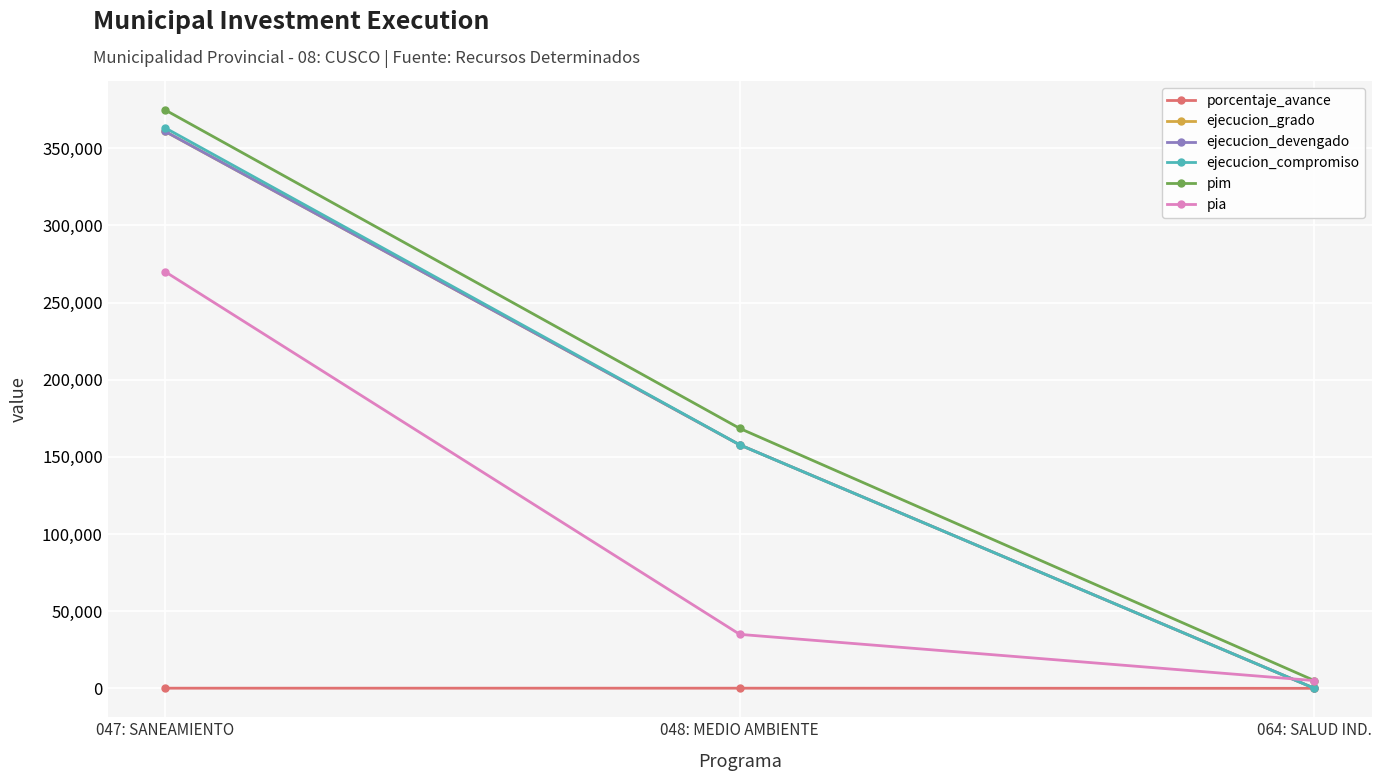

Is this an area chart (filled region under the line)?

No